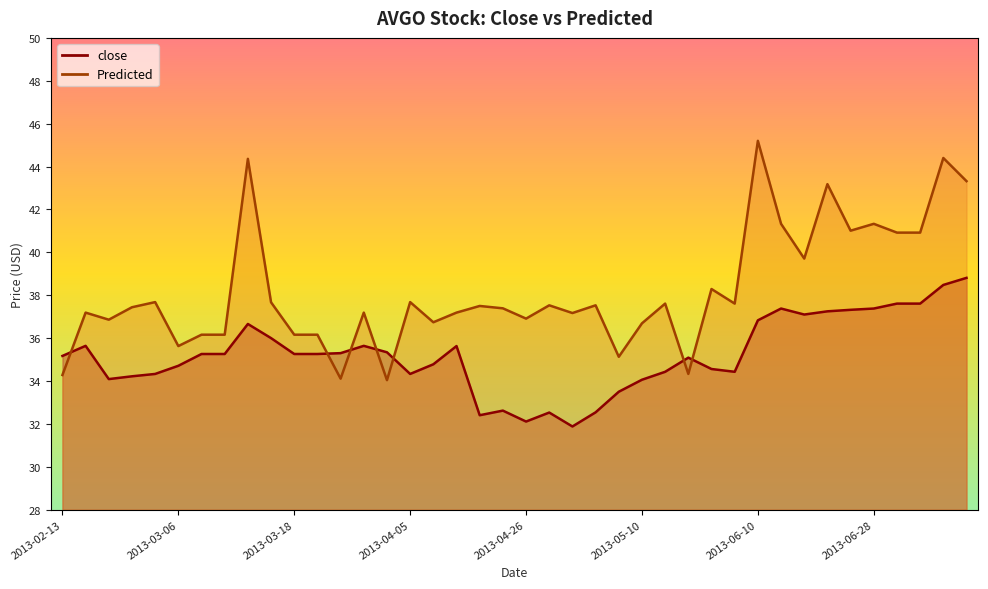

Reading left to right, extract all data points from this chart.

close: 35.2	35.6	34.1	34.2	34.3	34.7	35.3	35.3	36.7	36.0	35.3	35.3	35.3	35.6	35.3	34.3	34.8	35.6	32.4	32.6	32.1	32.5	31.9	32.5	33.5	34.1	34.4	35.1	34.6	34.4	36.8	37.4	37.1	37.2	37.3	37.4	37.6	37.6	38.5	38.8
predicted: 34.3	37.2	36.9	37.4	37.7	35.6	36.2	36.2	44.4	37.7	36.2	36.2	34.1	37.2	34.0	37.7	36.7	37.2	37.5	37.4	36.9	37.5	37.2	37.5	35.1	36.7	37.6	34.3	38.3	37.6	45.2	41.3	39.7	43.2	41.0	41.3	40.9	40.9	44.4	43.3